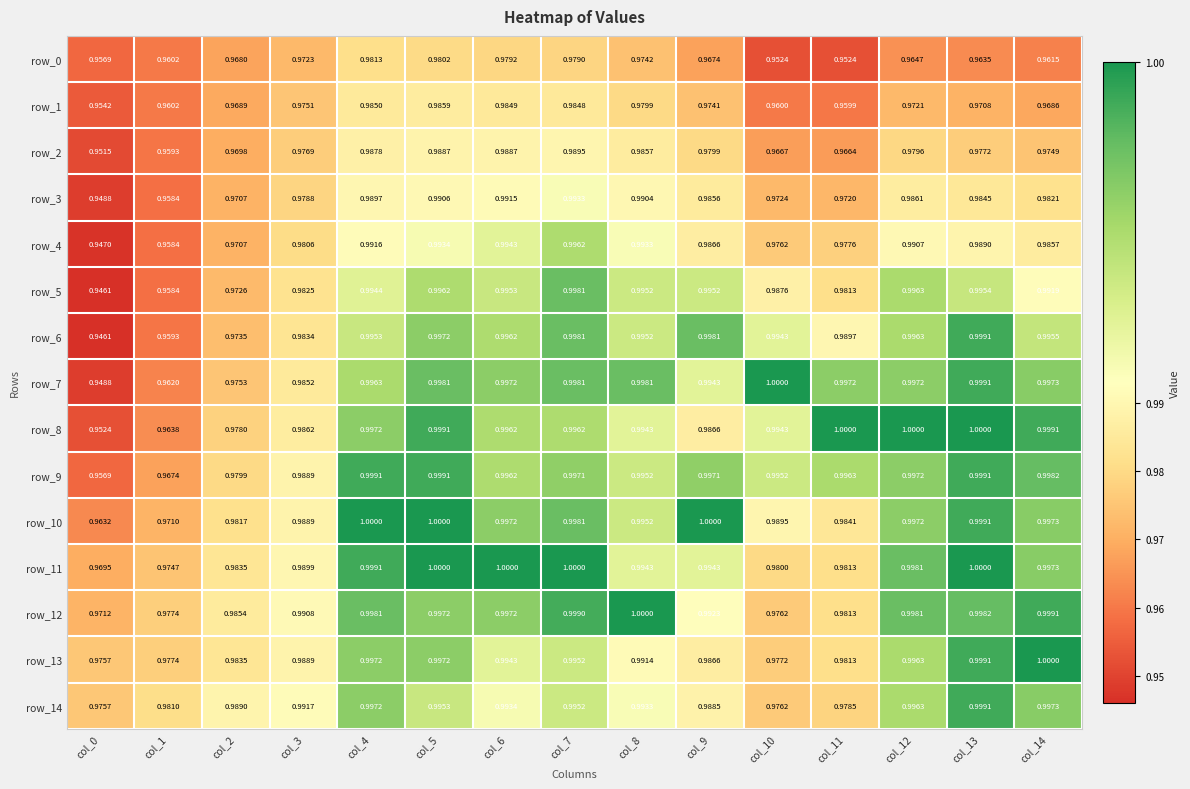

What is the sum of all row_0 values?

14.5